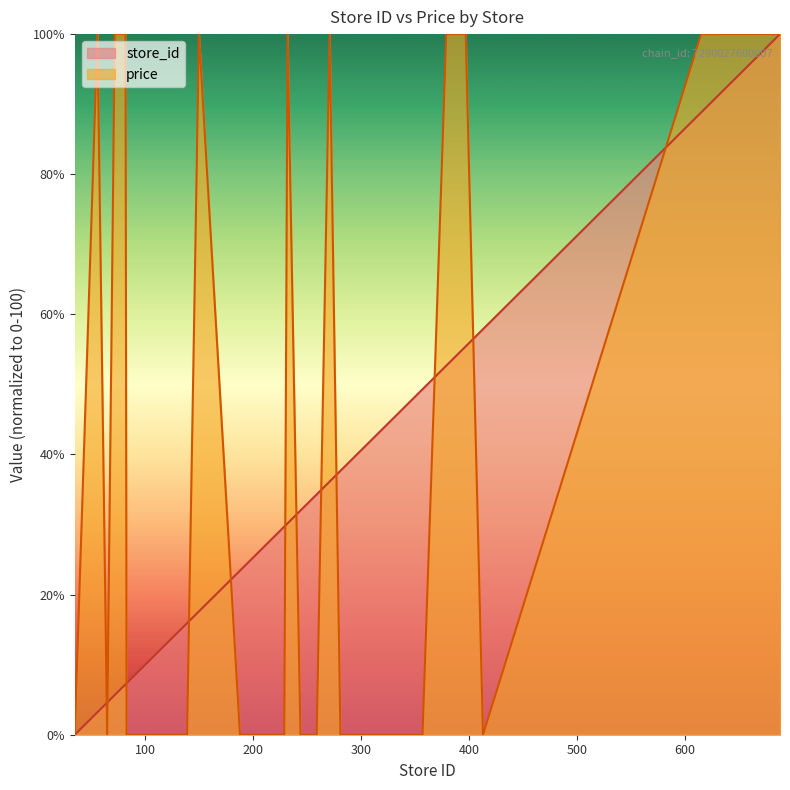

At which category is the sum across all series the highest?

688